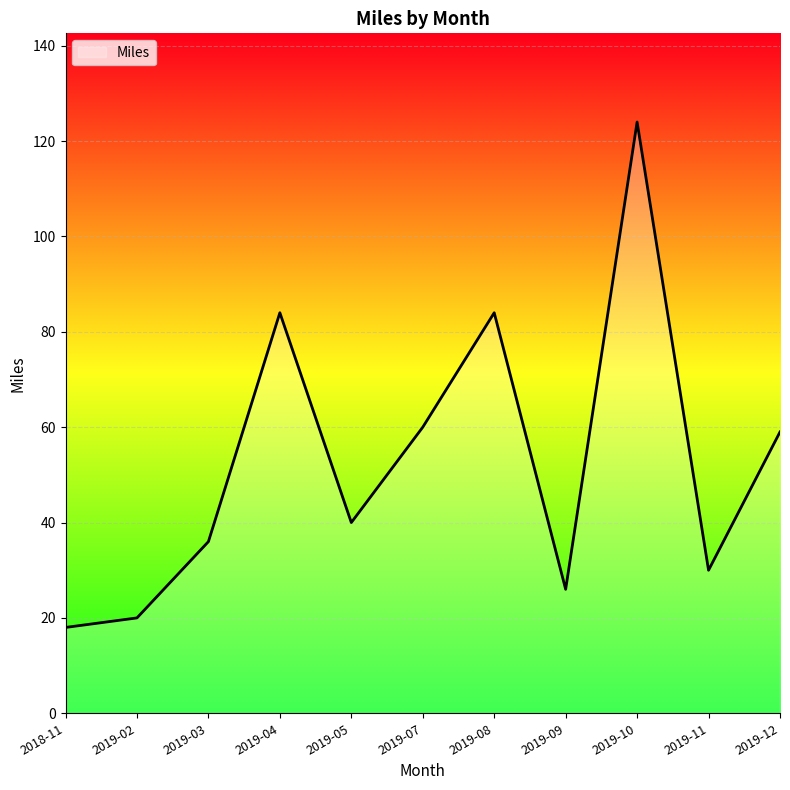

Which category has the highest value across all series?

2019-10